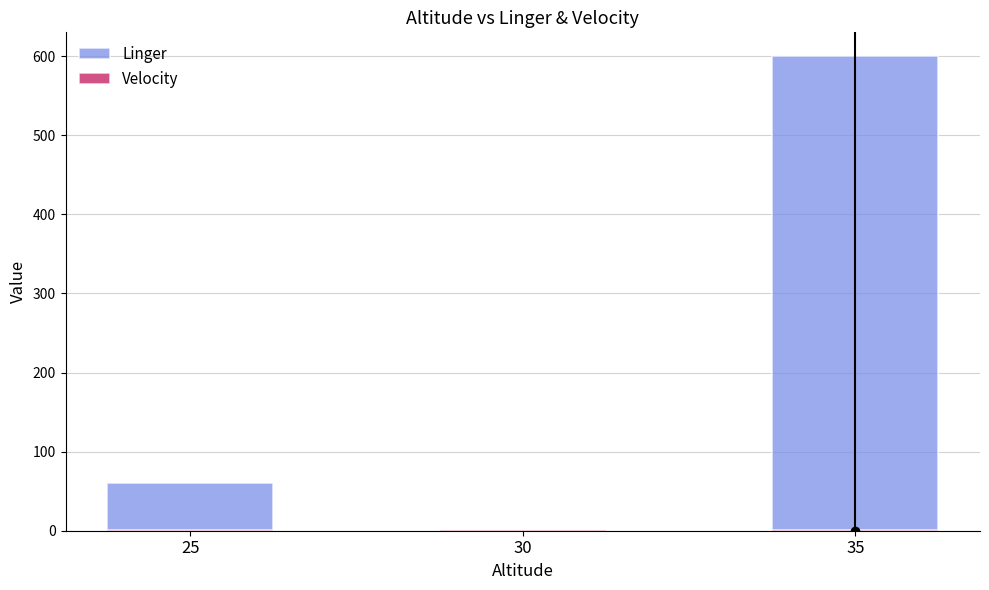

Is the value of Velocity at 35 greater than the value of Linger at 30?

Yes